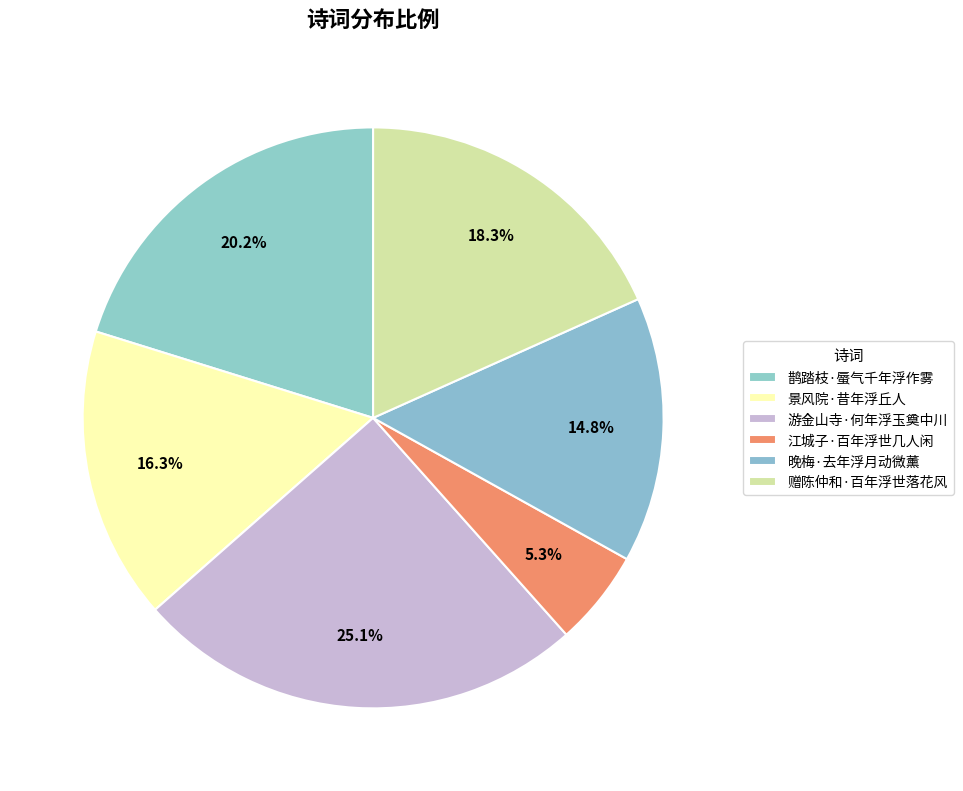

Is 赠陈仲和·百年浮世落花风 the majority of the pie?

No